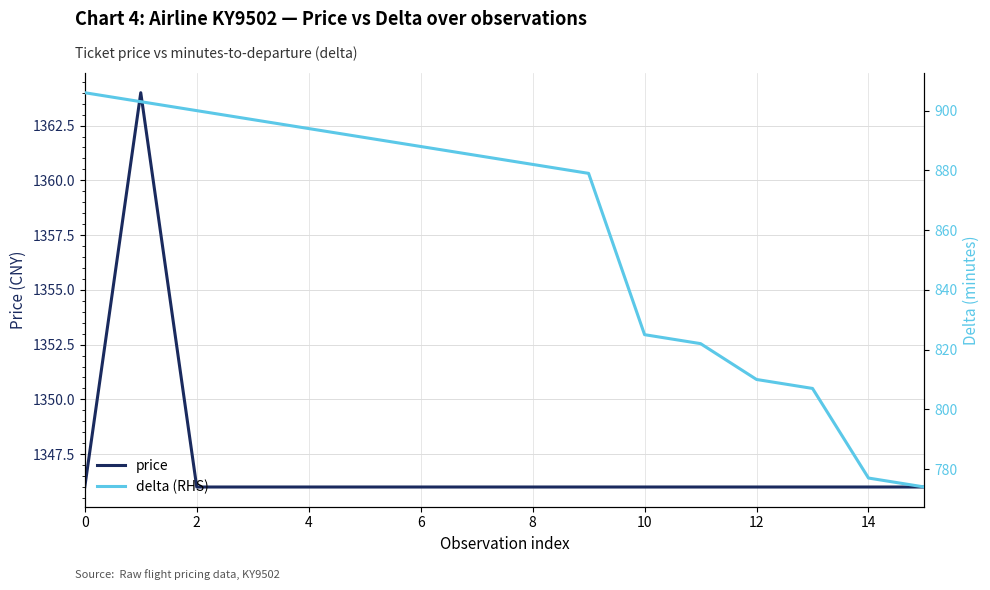

Which category has the lowest value across all series?

15